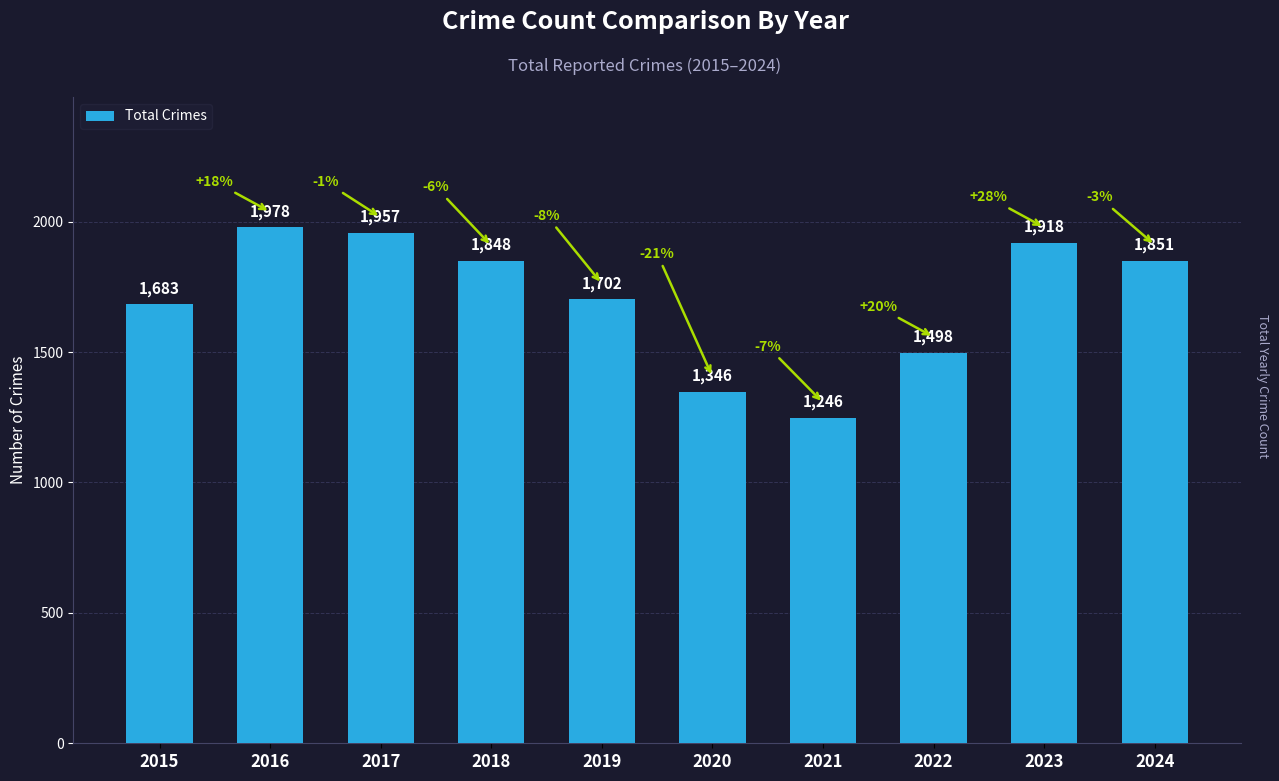

How many data points are less than 1848?

5